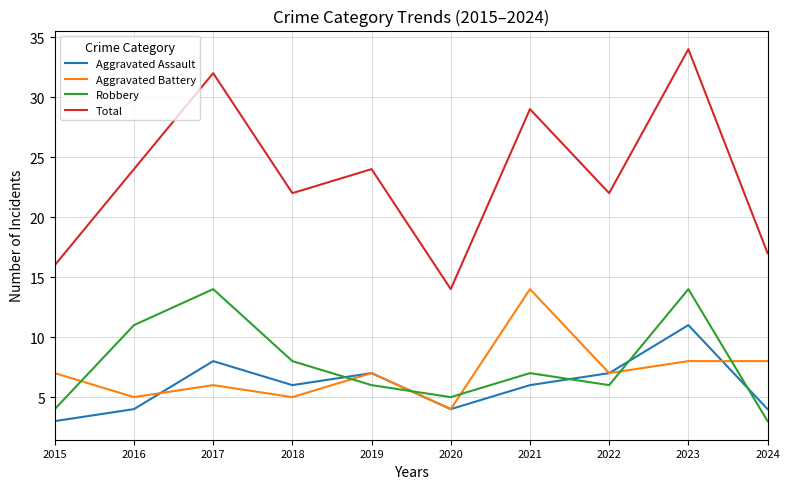

Reading left to right, what are all the values shown in this chart?

Aggravated Assault: 3	4	8	6	7	4	6	7	11	4
Aggravated Battery: 7	5	6	5	7	4	14	7	8	8
Robbery: 4	11	14	8	6	5	7	6	14	3
Total: 16	24	32	22	24	14	29	22	34	17